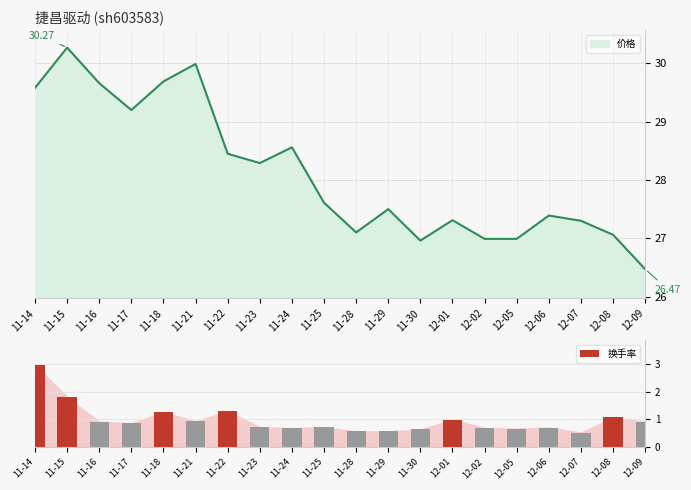

List the labels in order of value, largest first.

11-14, 11-15, 11-22, 11-18, 12-08, 12-01, 11-21, 11-16, 12-09, 11-17, 11-23, 11-25, 12-06, 11-24, 12-02, 12-05, 11-30, 11-28, 11-29, 12-07